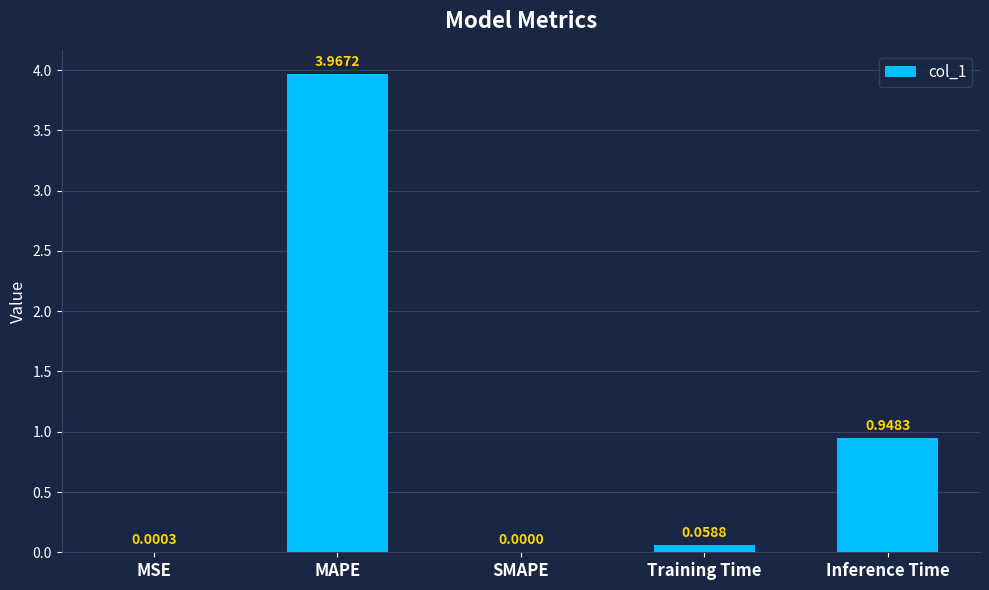

What is the sum of all values?

5.0